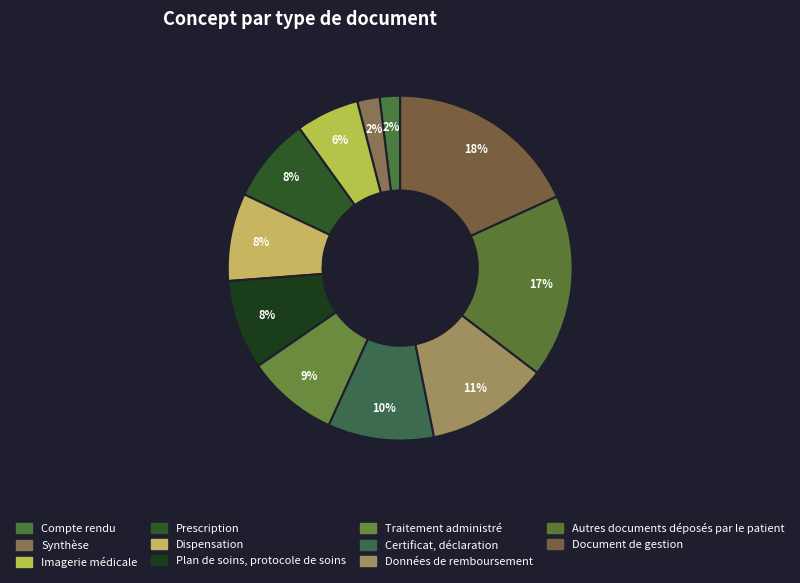

What is the smallest slice in the pie chart?

Compte rendu